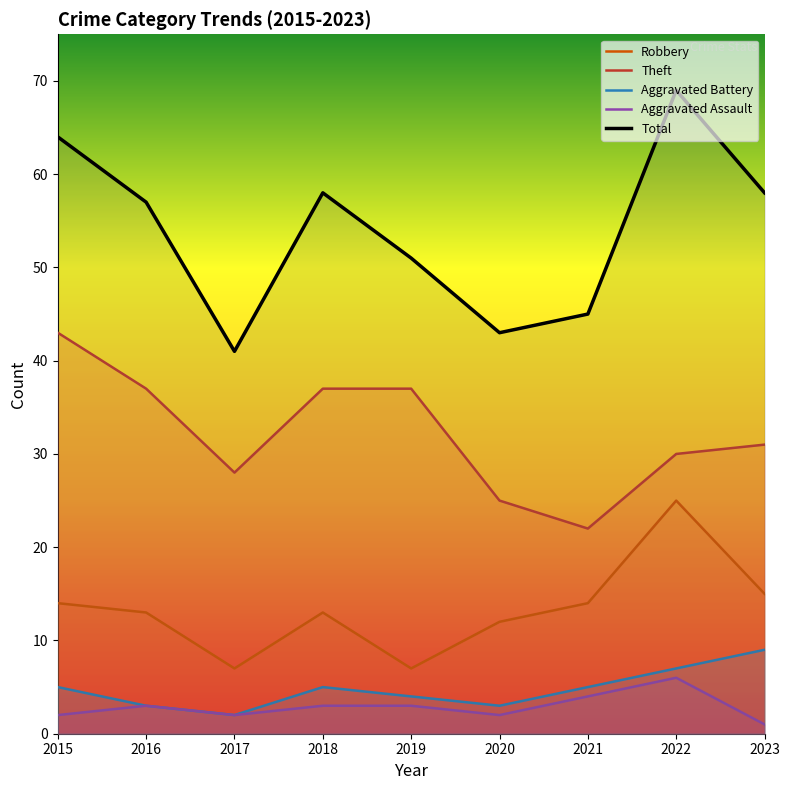

What is the value of the Robbery point at the 8th from the left?

25